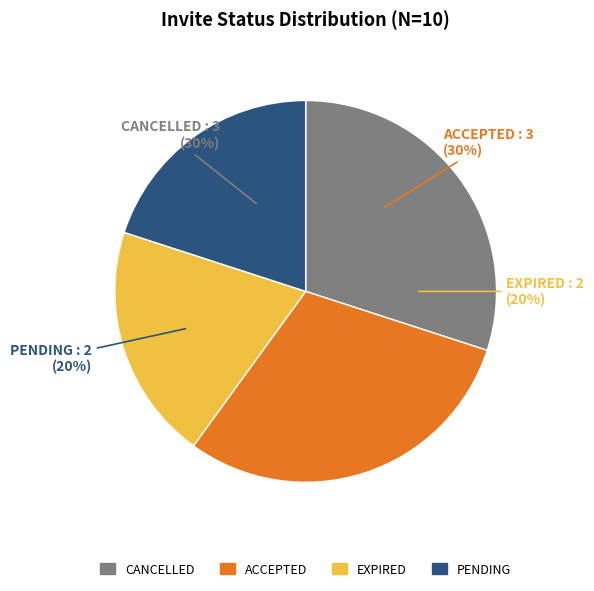

To the nearest percent, what is the difference between the CANCELLED and EXPIRED slice percentages?

10%